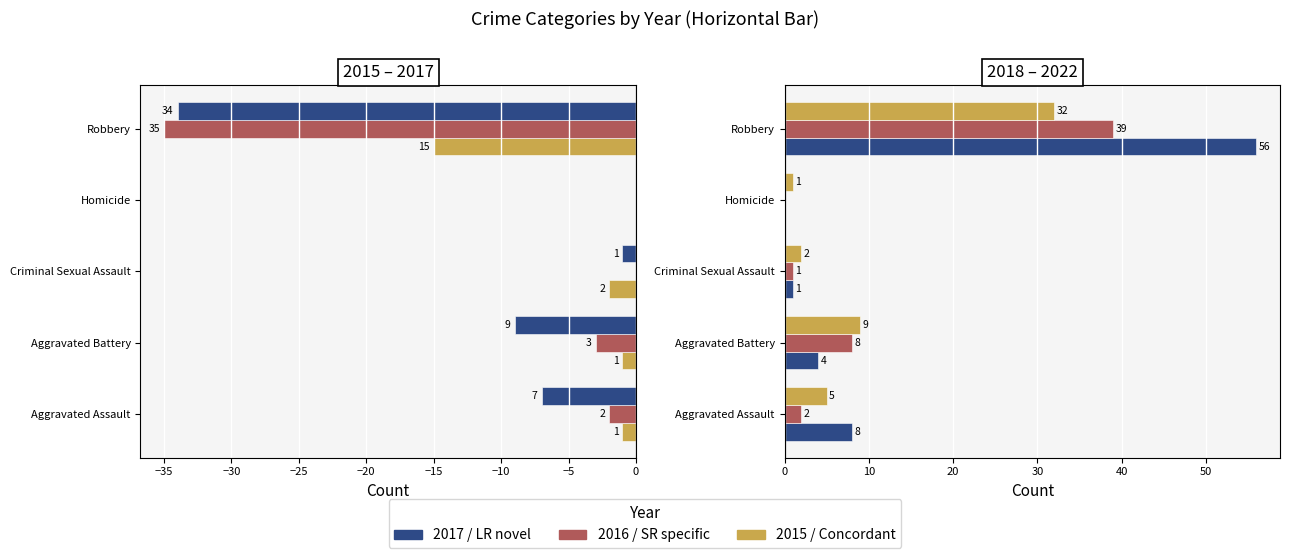

Is it true that 2015 equals 5 at Homicide?

False